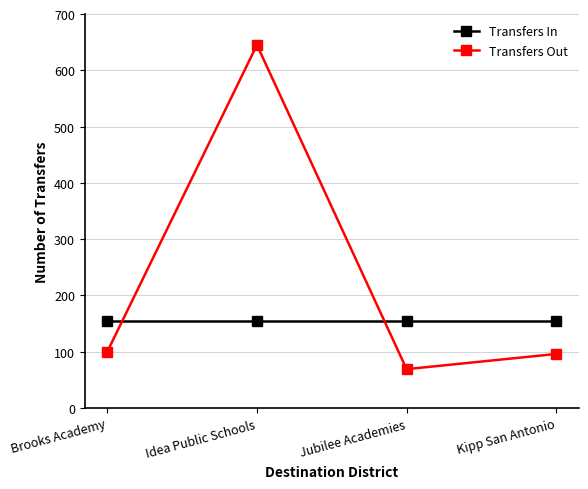

Reading left to right, list all the values displayed in this chart.

Transfers In: 155	155	155	155
Transfers Out: 100	645	69	96